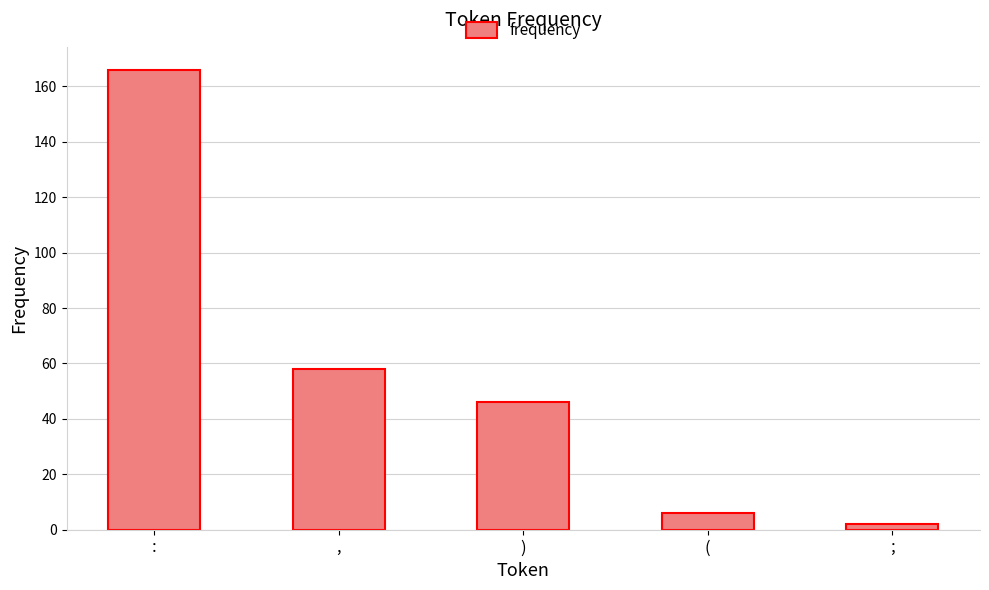

What is the average value?

56